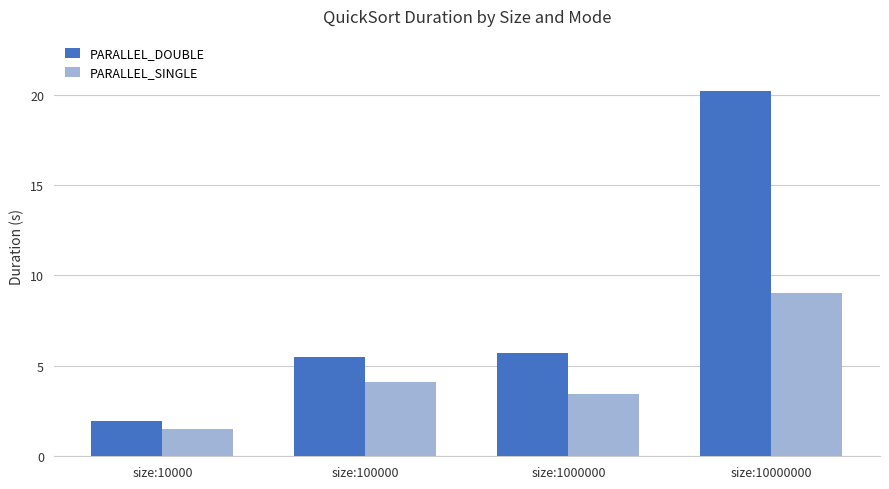

The value of PARALLEL_DOUBLE at size:10000000 is 9.9. True or false?

False